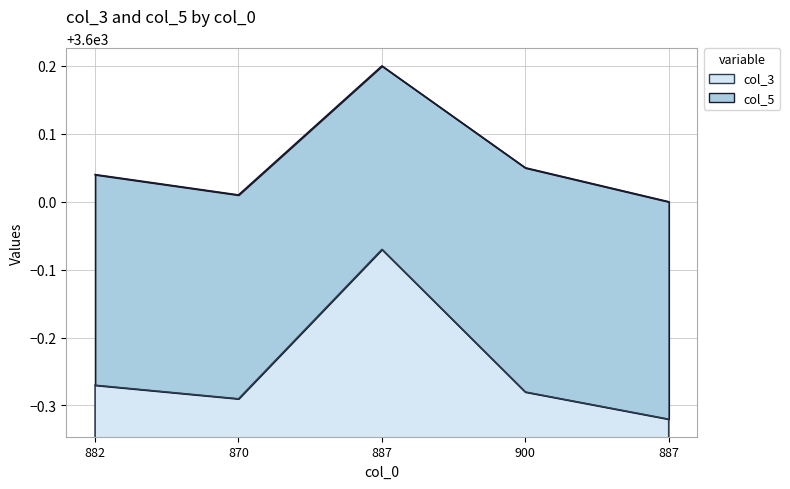

Is the value of col_3 at 870 greater than the value of col_5 at 870?

No